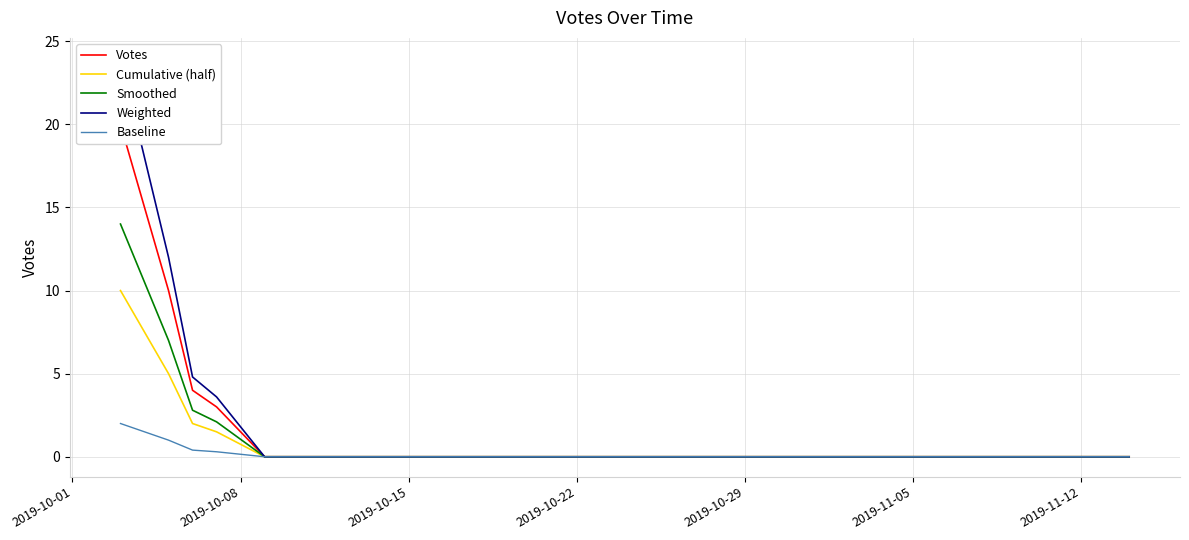

What is the difference between the maximum and minimum values in the Smoothed series?

14.0